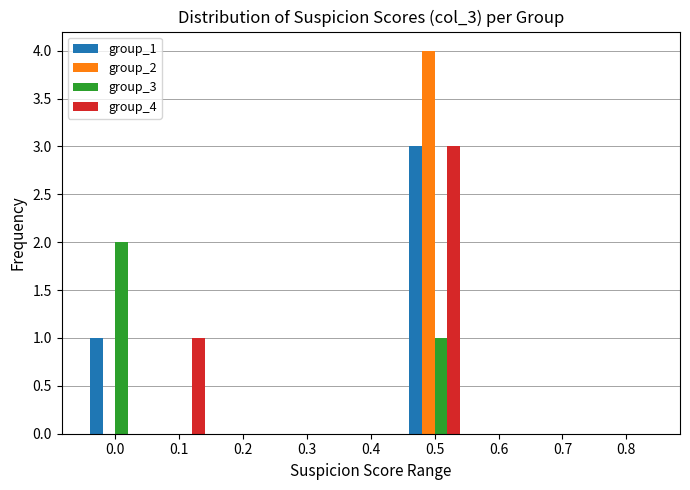

What is the sum of all group_3 values?

3